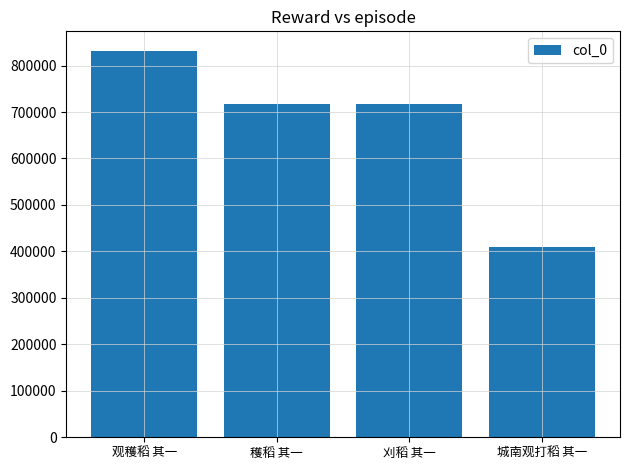

How many series are shown in this chart?

1